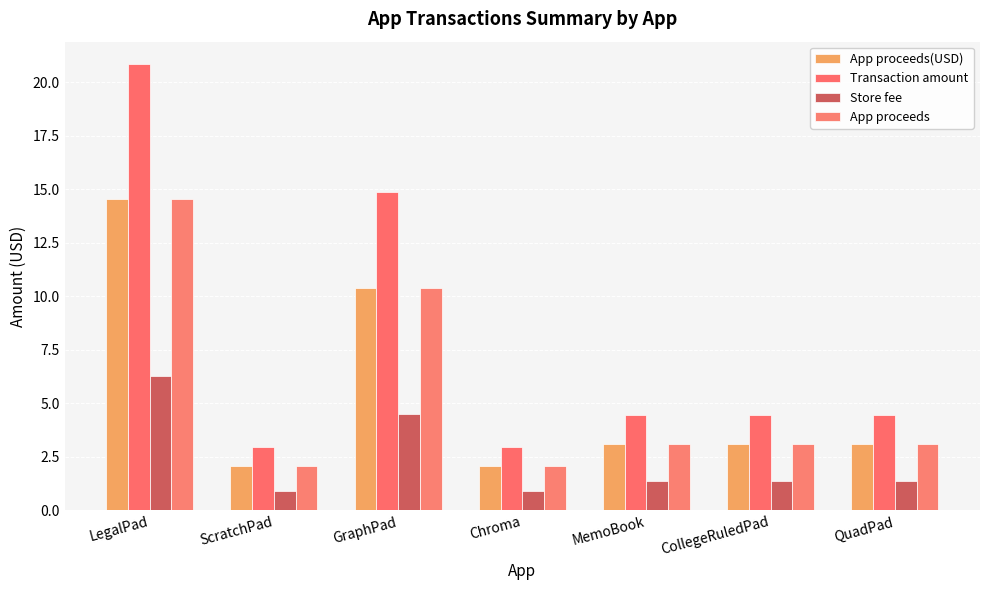

The App proceeds series shows 4.9 at CollegeRuledPad. True or false?

False